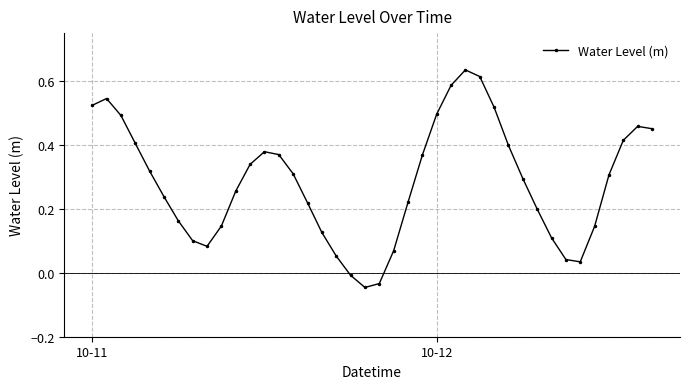

True or false: the data has more than 1 interior local peaks.

True